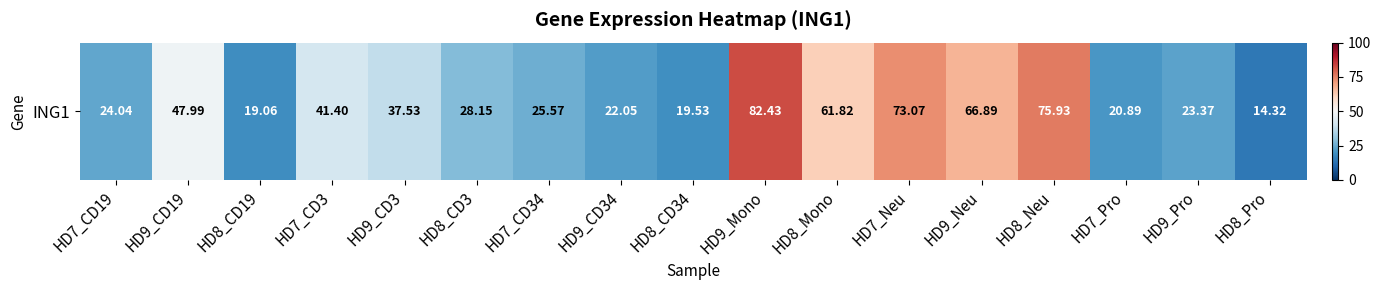

Rank the categories by value from lowest to highest.

HD8_Pro, HD8_CD19, HD8_CD34, HD7_Pro, HD9_CD34, HD9_Pro, HD7_CD19, HD7_CD34, HD8_CD3, HD9_CD3, HD7_CD3, HD9_CD19, HD8_Mono, HD9_Neu, HD7_Neu, HD8_Neu, HD9_Mono